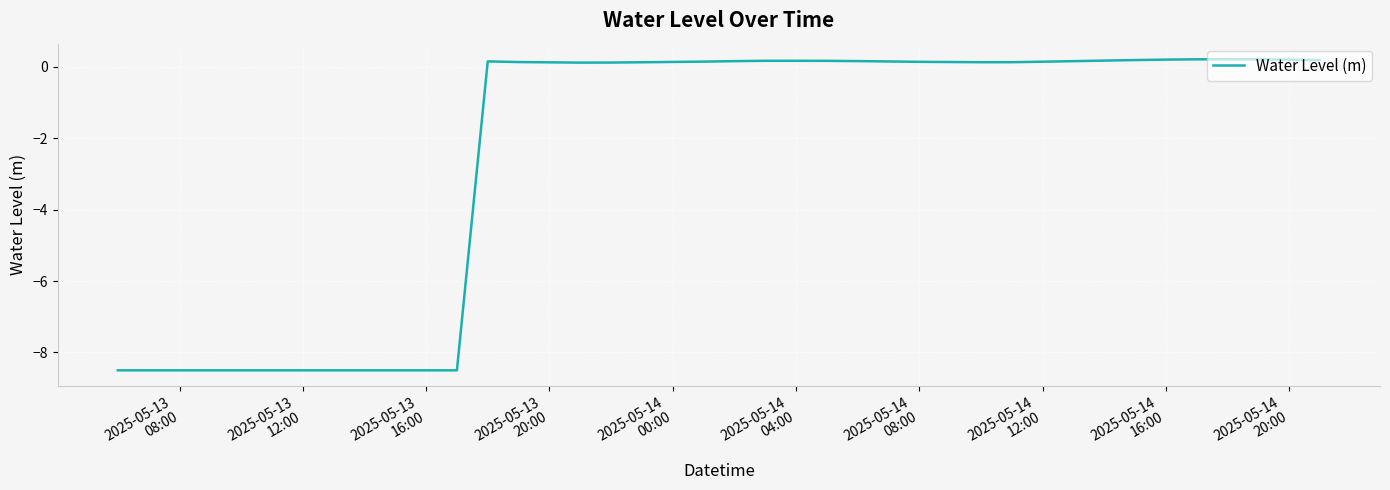

What is the difference between the maximum and minimum values?

8.7